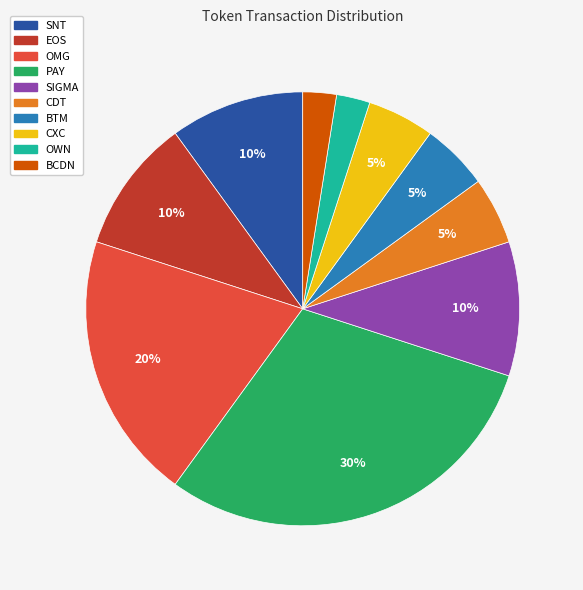

True or false: PAY accounts for 30% of the total.

True